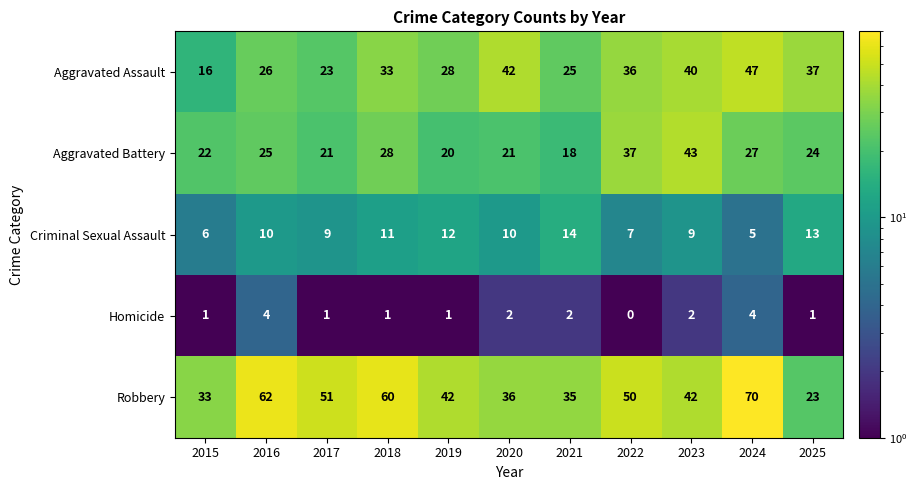

What is the highest value of the Homicide series?

4